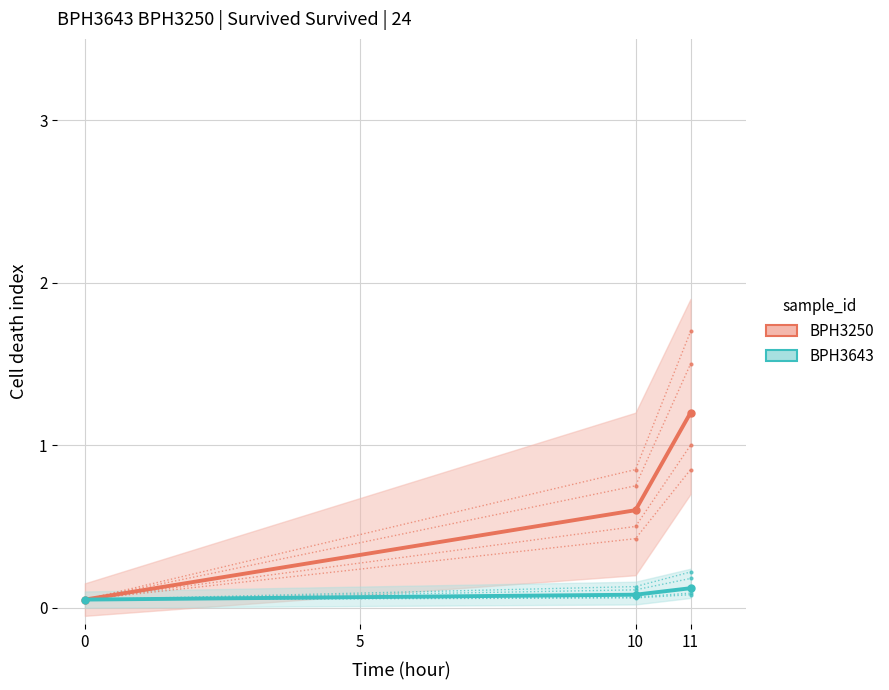

What is the sum of all BPH3250 values?

1.8